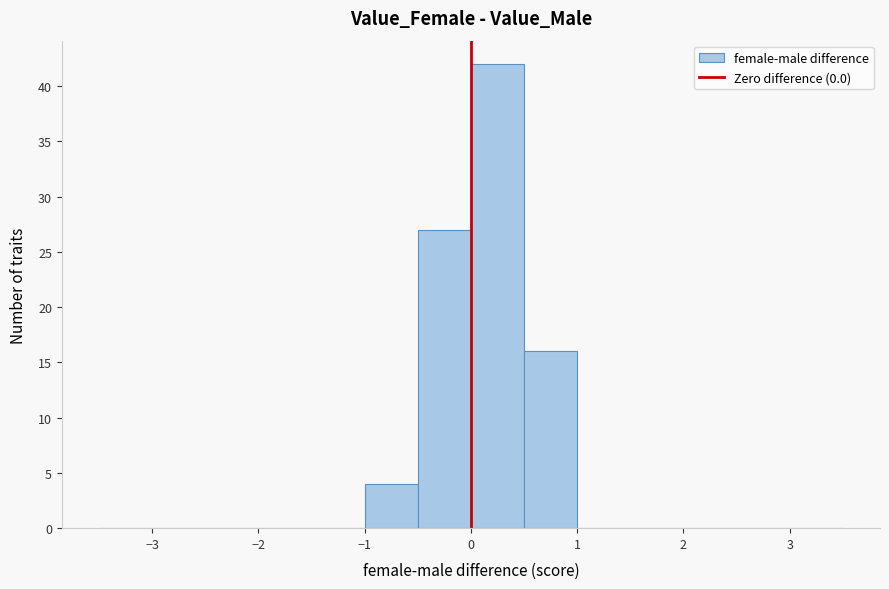

Reading left to right, transcribe this chart: for each bar, give the range it covers on the x-axis and its height. The values are not printed on the chart, so give them approximately, as read against the axis.

-3.5 to -3.0: 0
-3.0 to -2.5: 0
-2.5 to -2.0: 0
-2.0 to -1.5: 0
-1.5 to -1.0: 0
-1.0 to -0.5: 4
-0.5 to 0.0: 27
0.0 to 0.5: 42
0.5 to 1.0: 16
1.0 to 1.5: 0
1.5 to 2.0: 0
2.0 to 2.5: 0
2.5 to 3.0: 0
3.0 to 3.5: 0